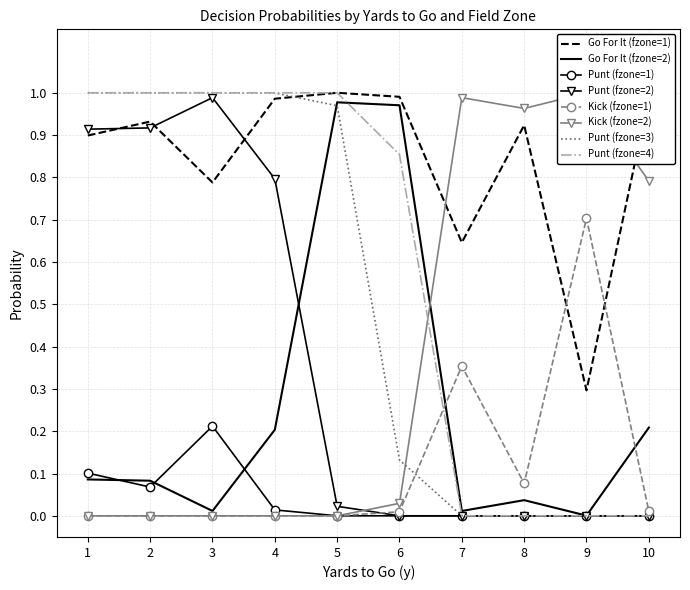

How many interior local peaks does the kick series have?

1